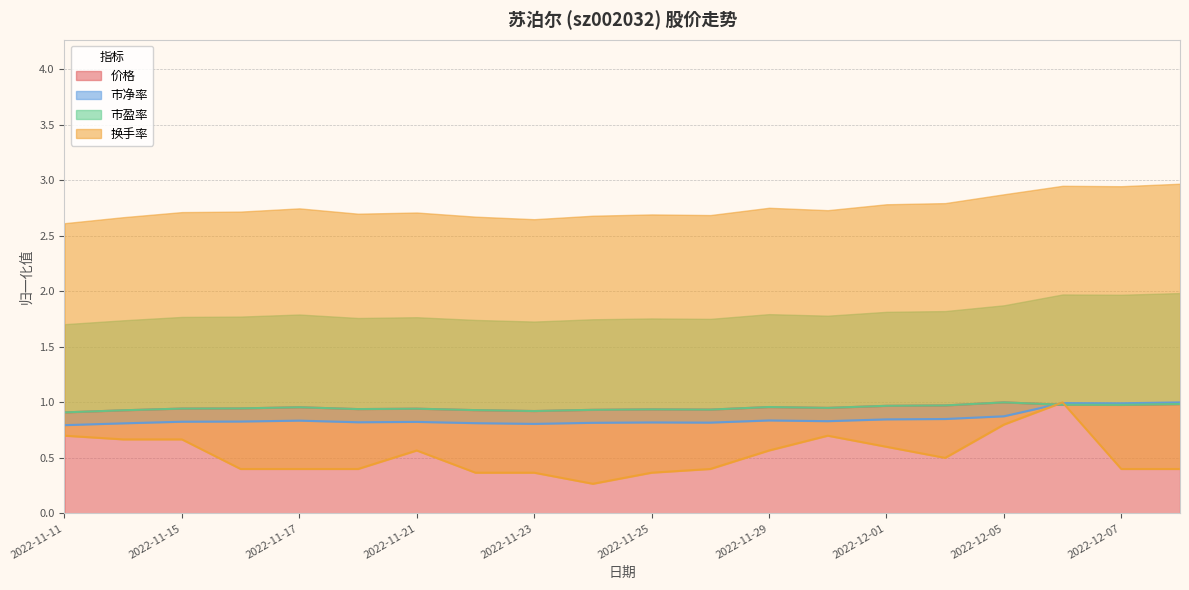

The value of 价格 at 2022-12-07 is 0.7. True or false?

False